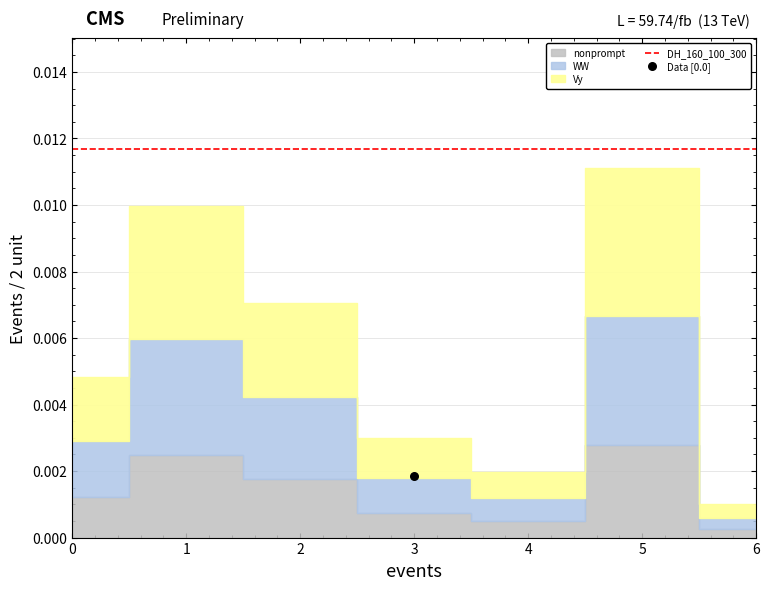

Between 4 and 3, which is larger?

3